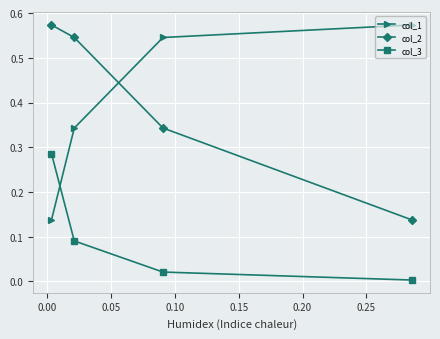

What are all the series names shown in the legend?

col_1, col_2, col_3